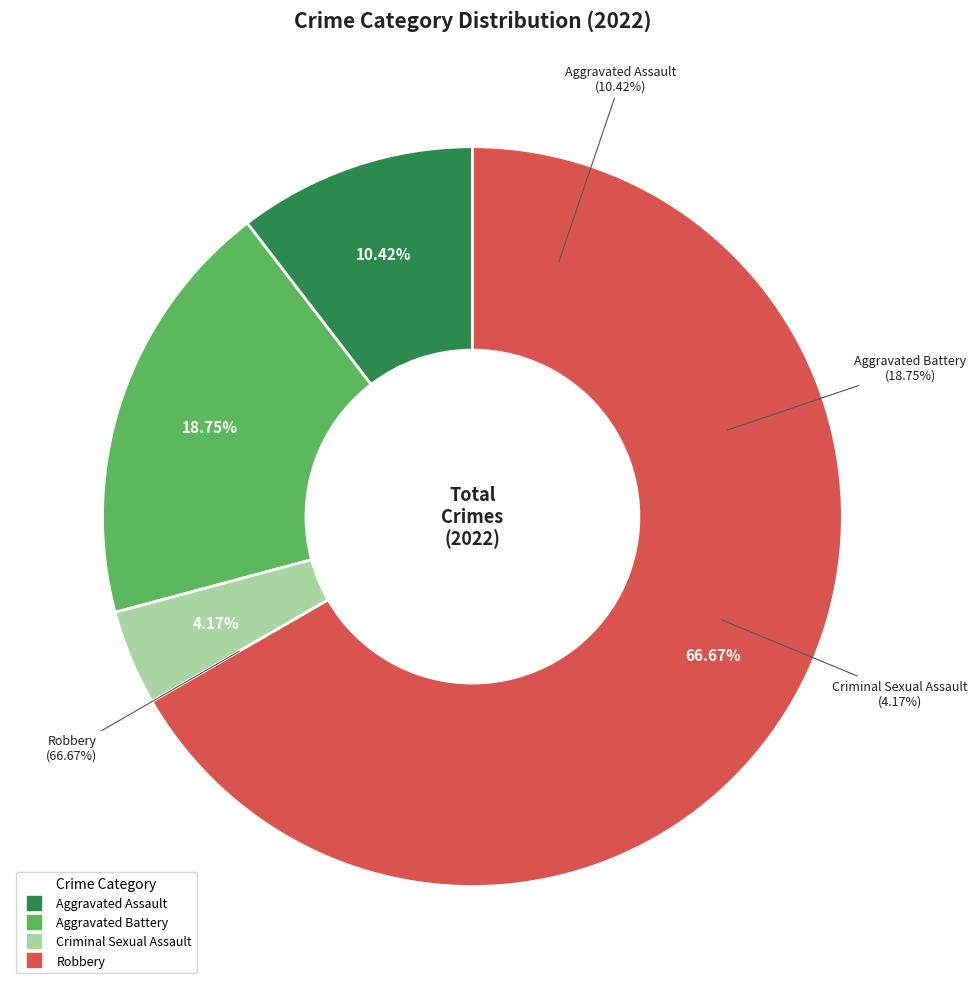

How many slices are in this pie chart?

4